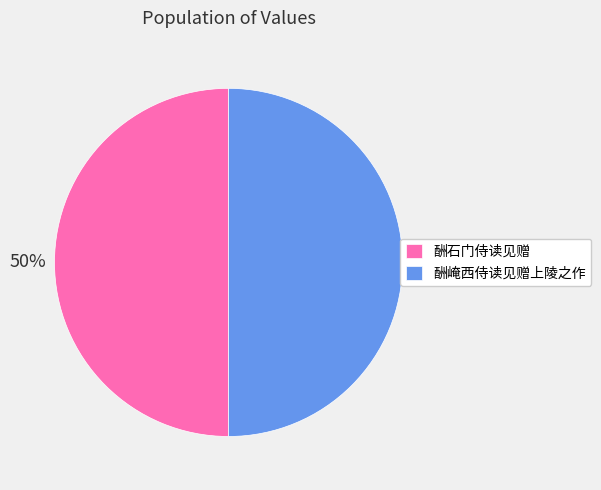

Is the sum of 酬崦西侍读见赠上陵之作 and 酬石门侍读见赠 greater than half?

Yes